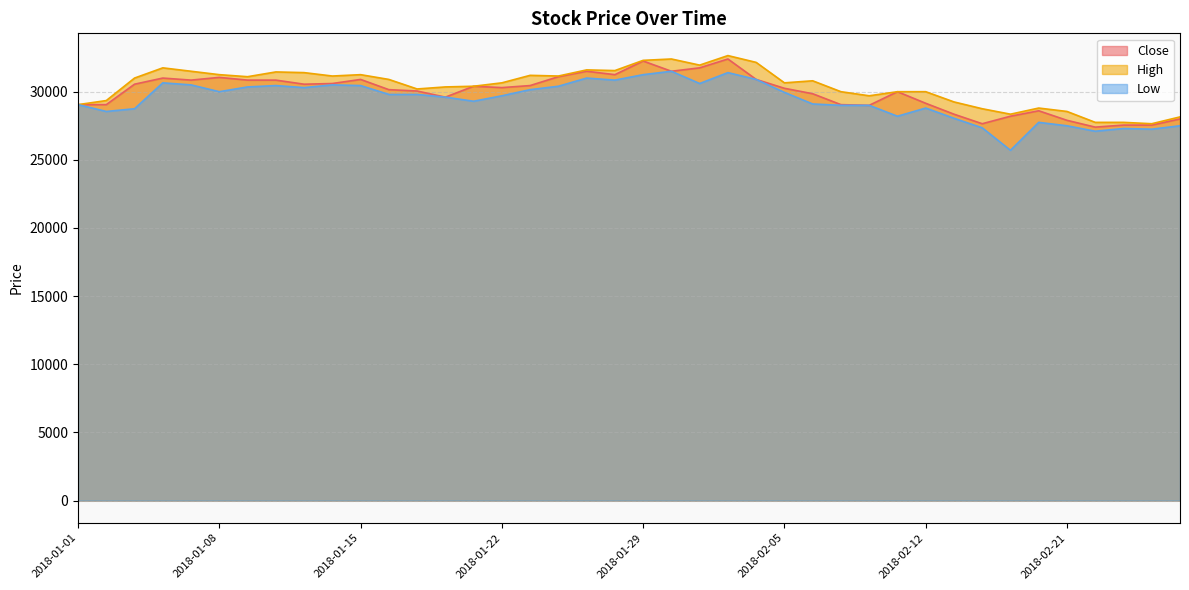

What is the average value of the High series?

30396